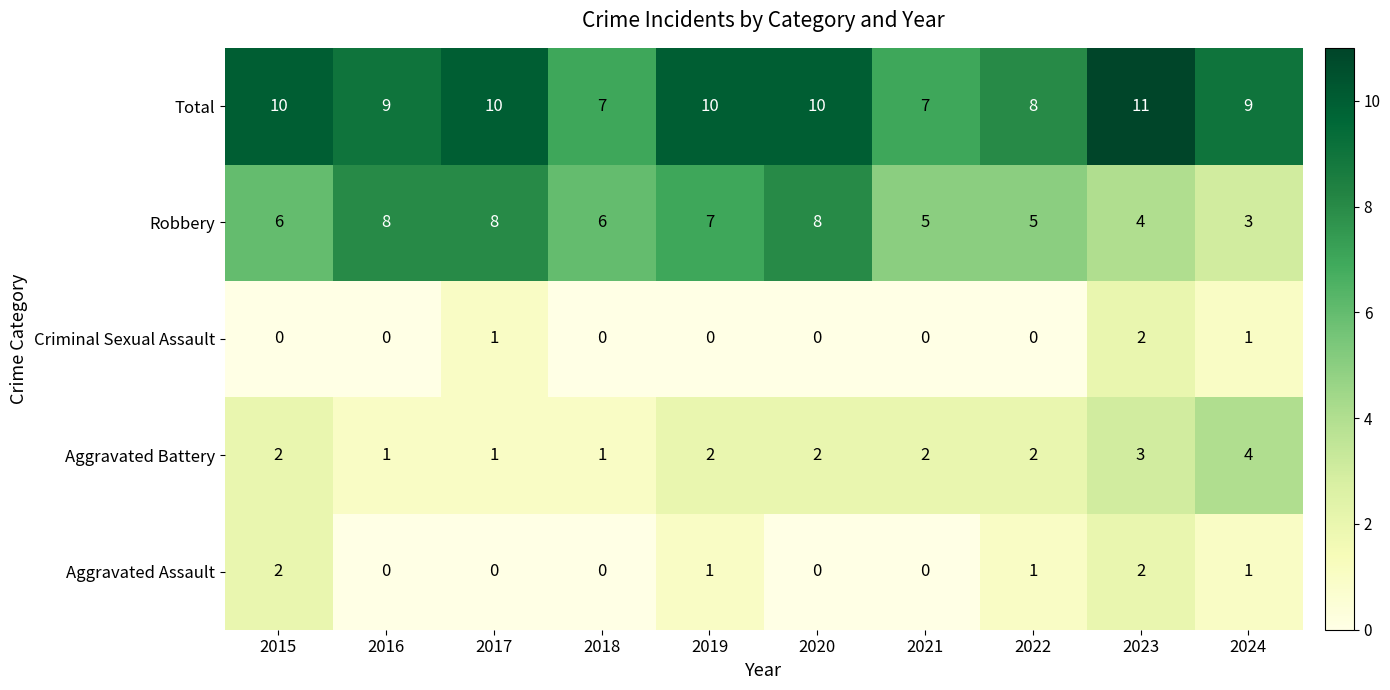

Which series has the largest total across all categories?

Total